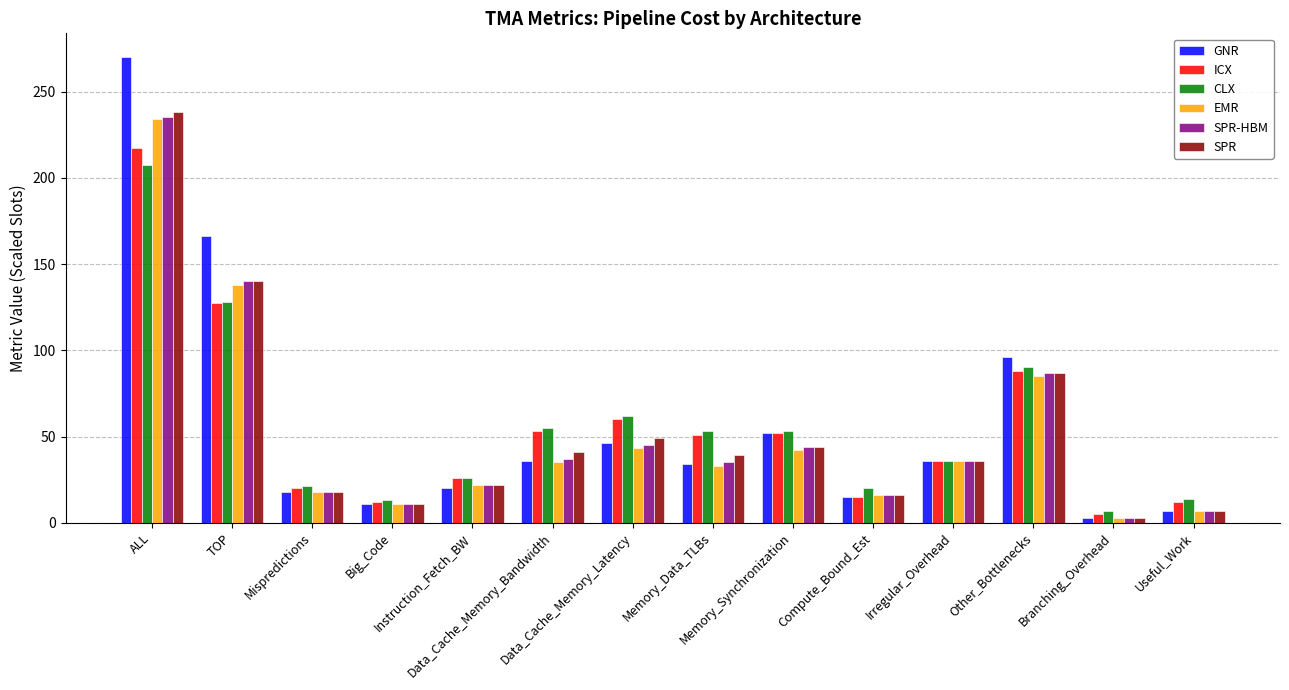

What is the total value across all series at Irregular_Overhead?

216.3